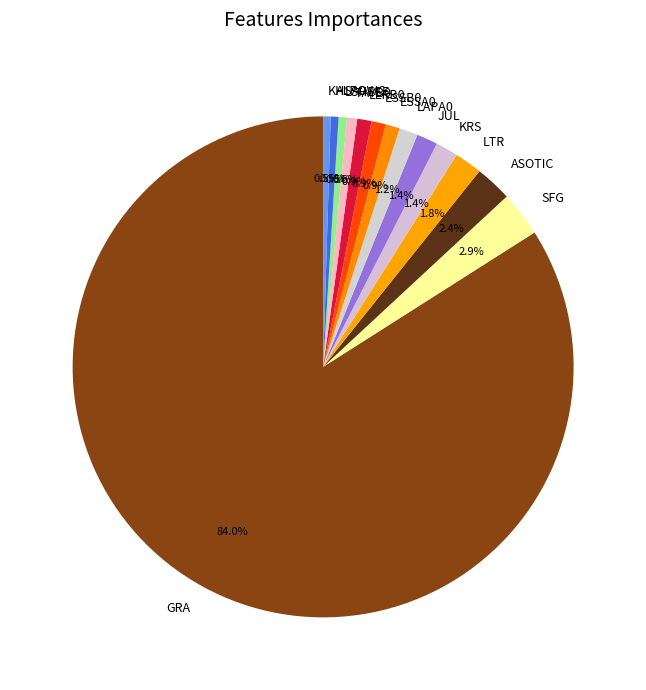

Is GRA the majority of the pie?

Yes